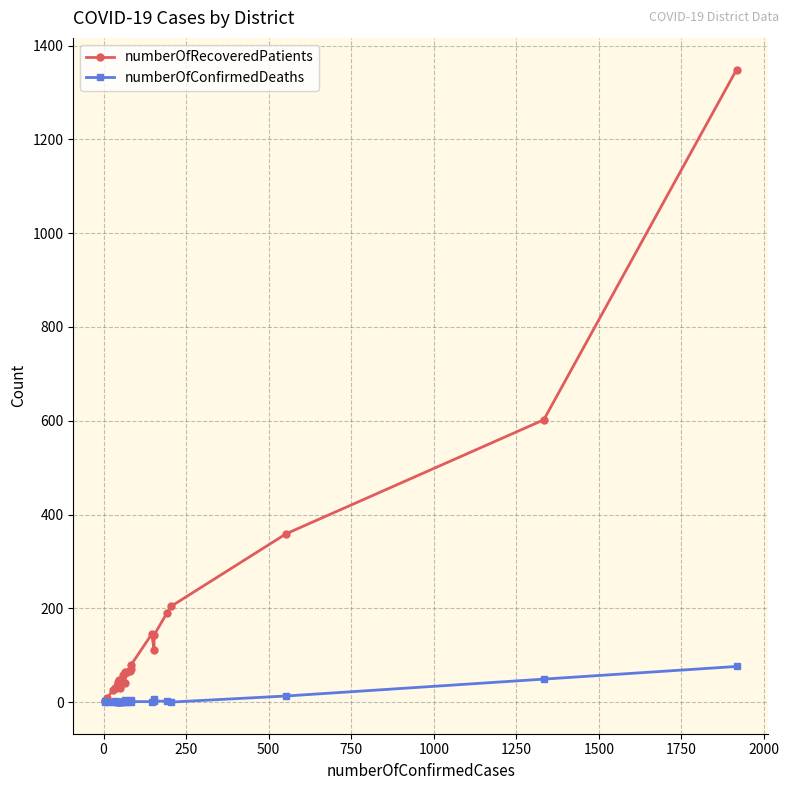

Count the number of categories in the chart.

30